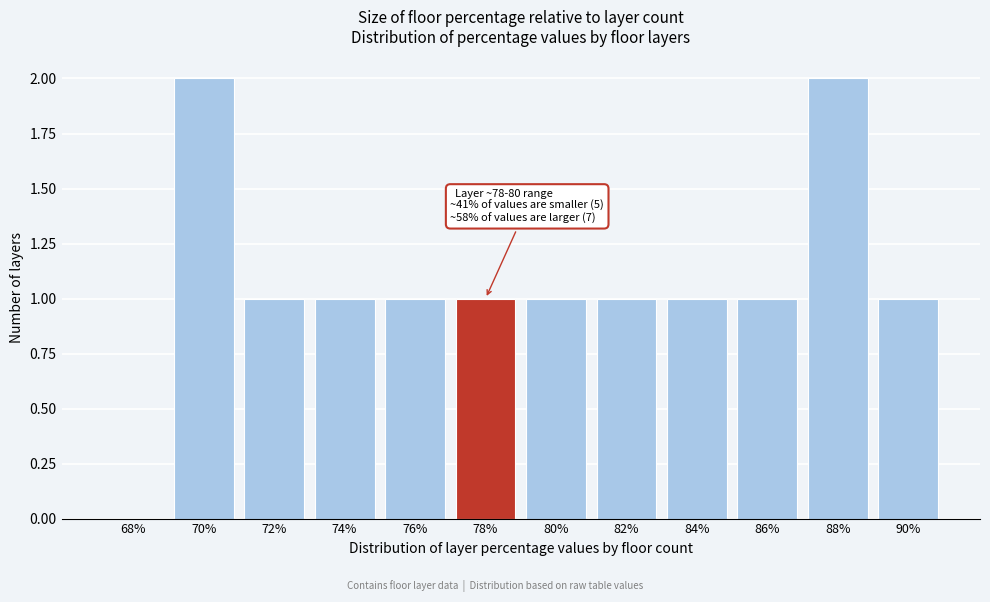

Reading left to right, transcribe all the data shown in this chart.

68%=0	70%=2	72%=1	74%=1	76%=1	78%=1	80%=1	82%=1	84%=1	86%=1	88%=2	90%=1